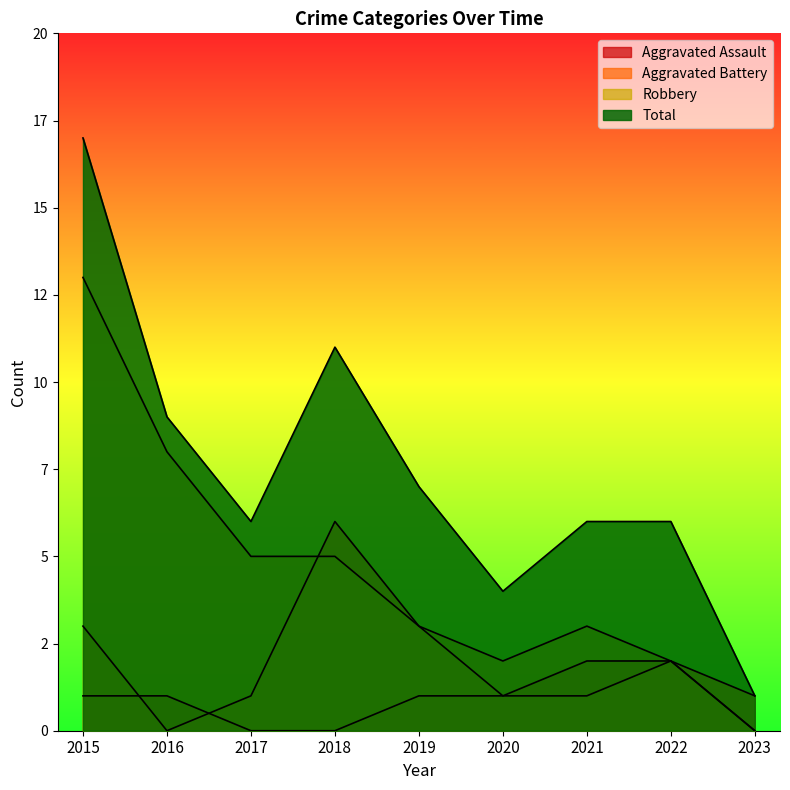

What are all the series names shown in the legend?

Aggravated Assault, Aggravated Battery, Robbery, Total